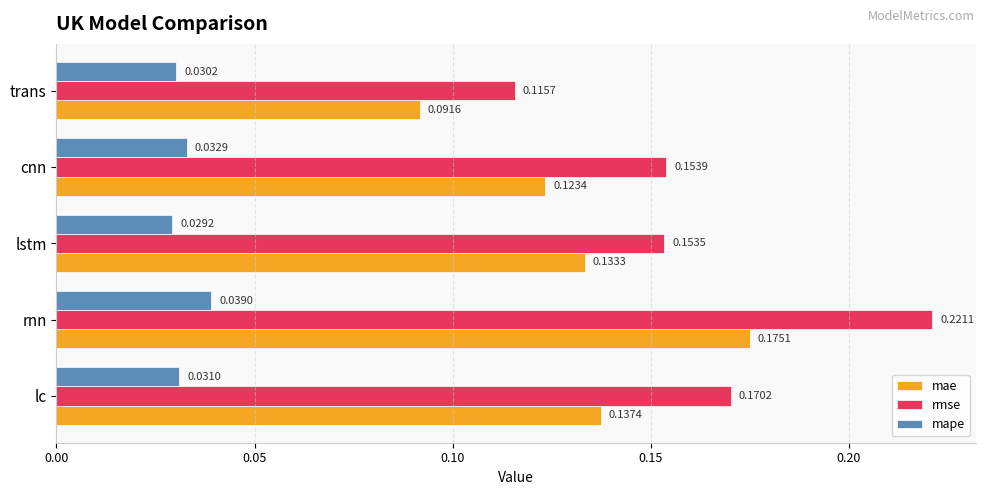

At which category is the sum across all series the highest?

rnn